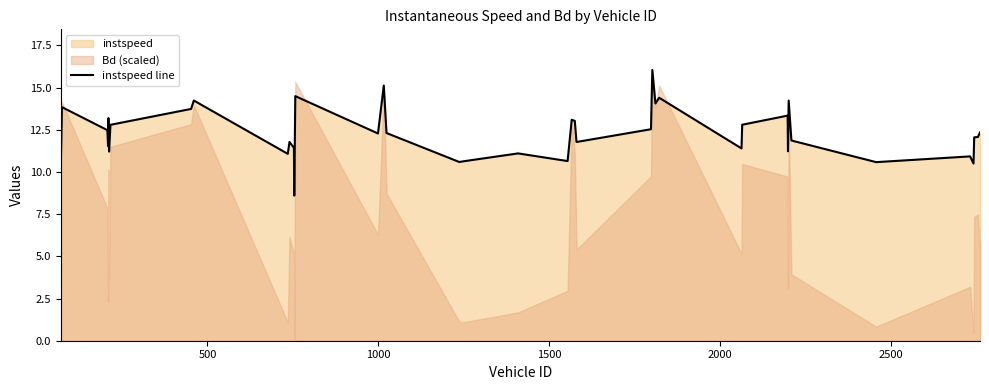

What is the highest value of the instspeed line series?

16.0